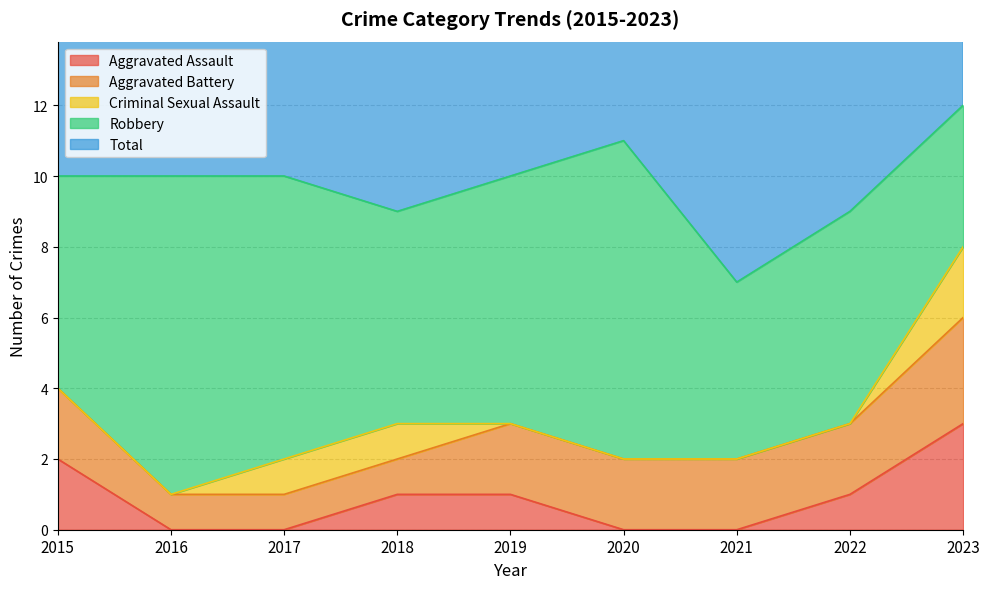

What is the value of the Robbery point at the 8th from the left?

6